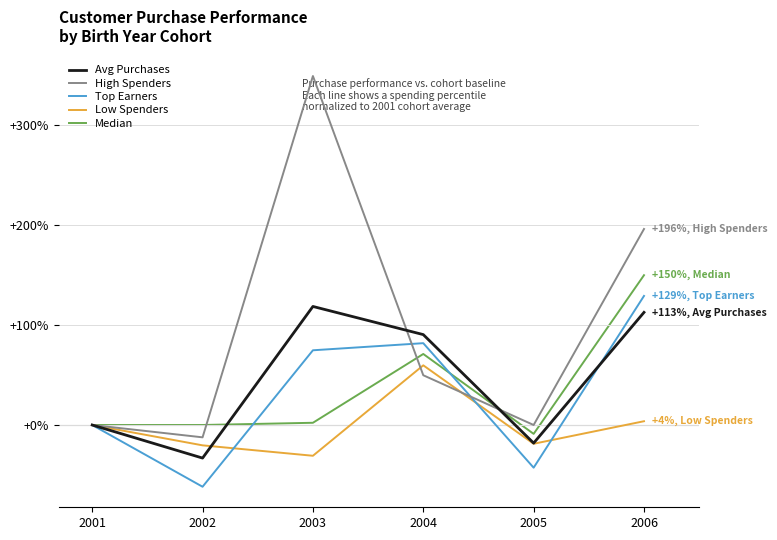

Which category has the highest value in the Low Spenders series?

2004